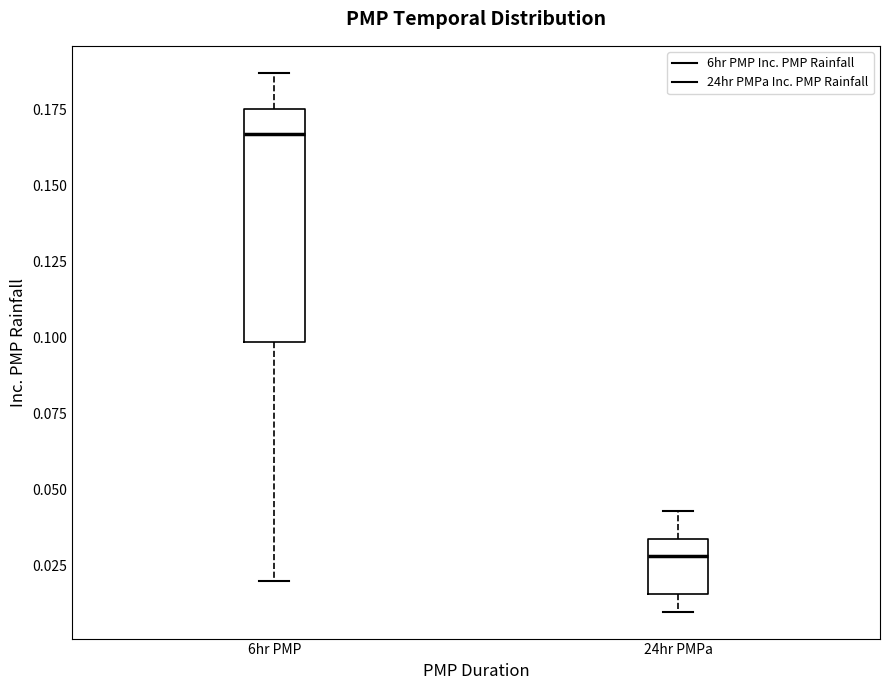

Reading left to right, transcribe this box plot: for each box, give where its median line is, the range the box spans, and where its two whiskers end, as read against the y-axis. The values are not printed on the chart, so give them approximately, as read against the axis.

6hr PMP: median 0.165, box 0.100 to 0.175, whiskers 0.020 to 0.185
24hr PMPa: median 0.030, box 0.015 to 0.035, whiskers 0.010 to 0.045